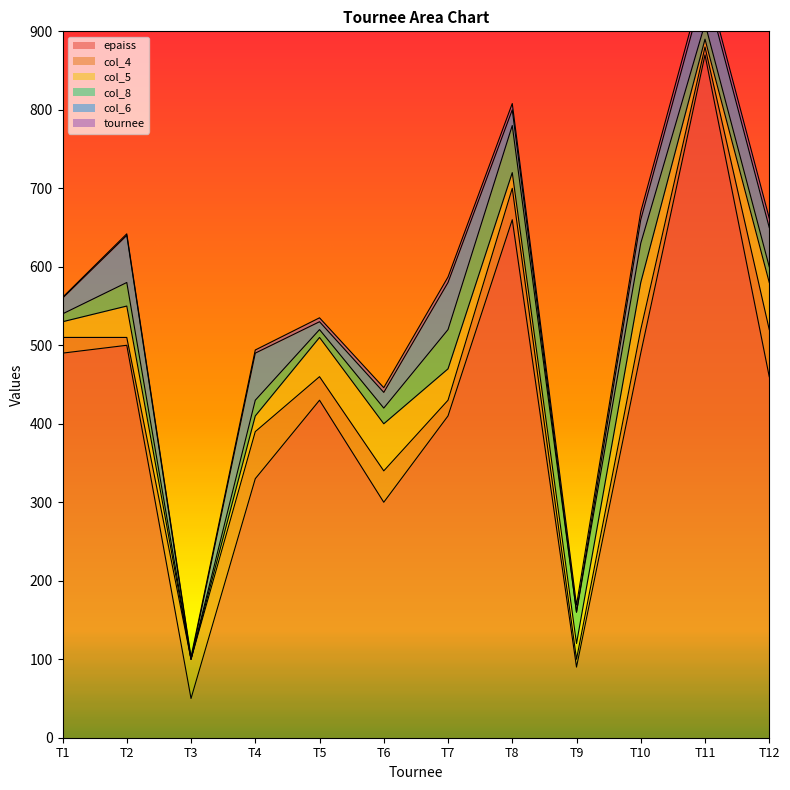

At how many categories does at least one series exceed 643?

2